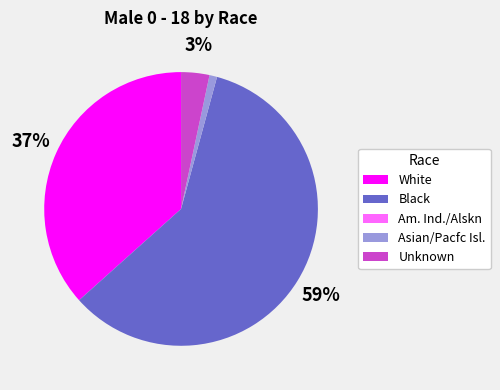

To the nearest percent, what is the difference between the largest and smallest slice percentages?

59%